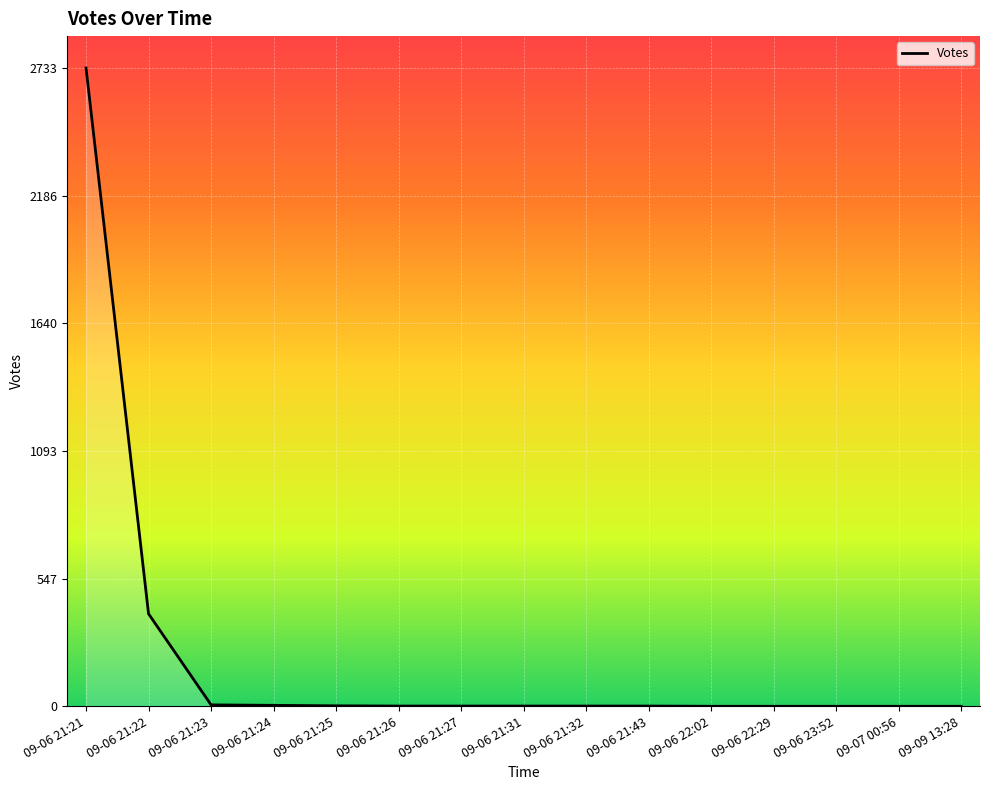

Is it true that the value at 09-06 21:26 is 1?

True